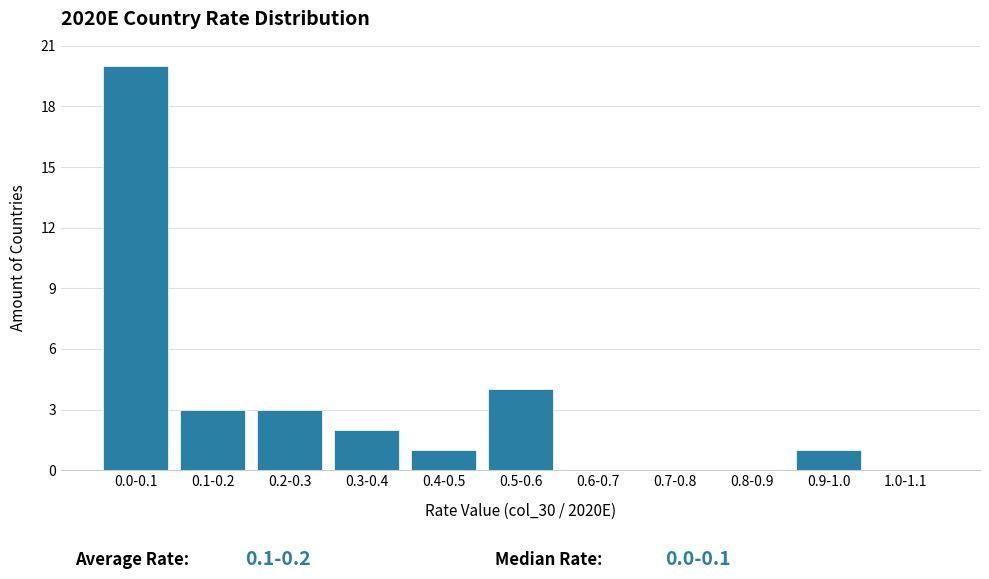

Reading left to right, extract all data points from this chart.

0.0-0.1=20	0.1-0.2=3	0.2-0.3=3	0.3-0.4=2	0.4-0.5=1	0.5-0.6=4	0.6-0.7=0	0.7-0.8=0	0.8-0.9=0	0.9-1.0=1	1.0-1.1=0